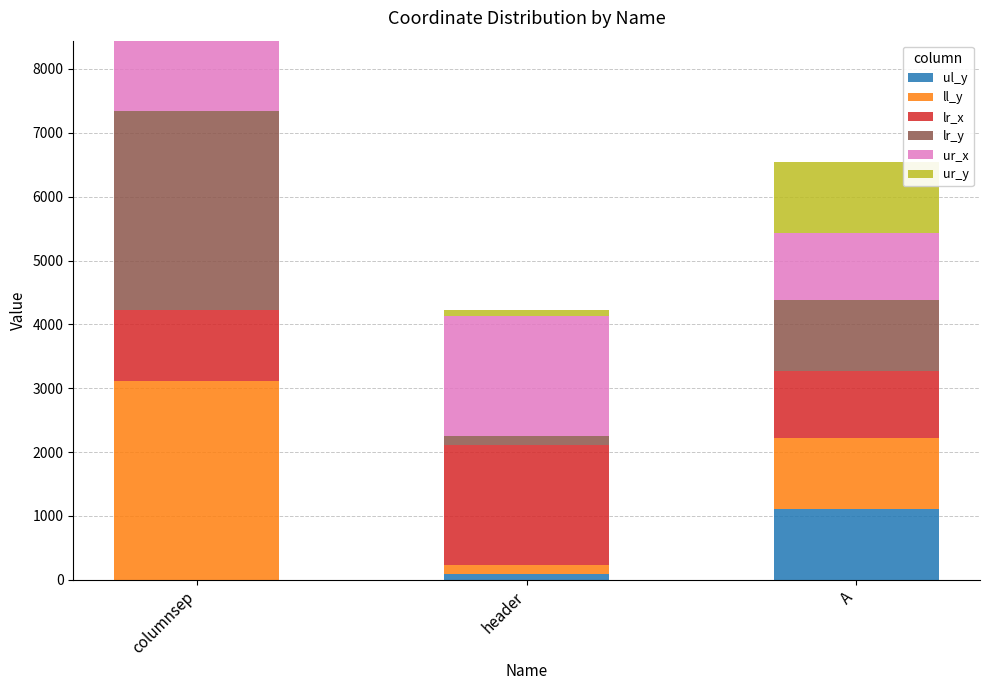

Reading left to right, list the values for the ul_y series.

columnsep=0	header=99	A=1112